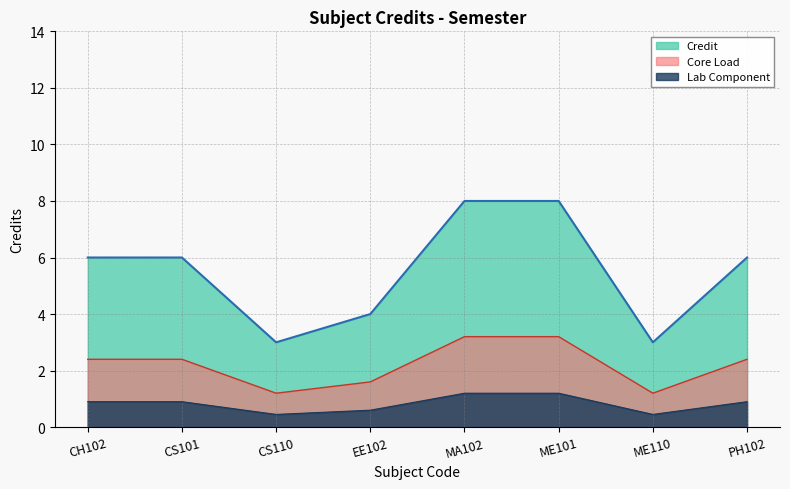

What is the label of the 4th point from the left?

EE102